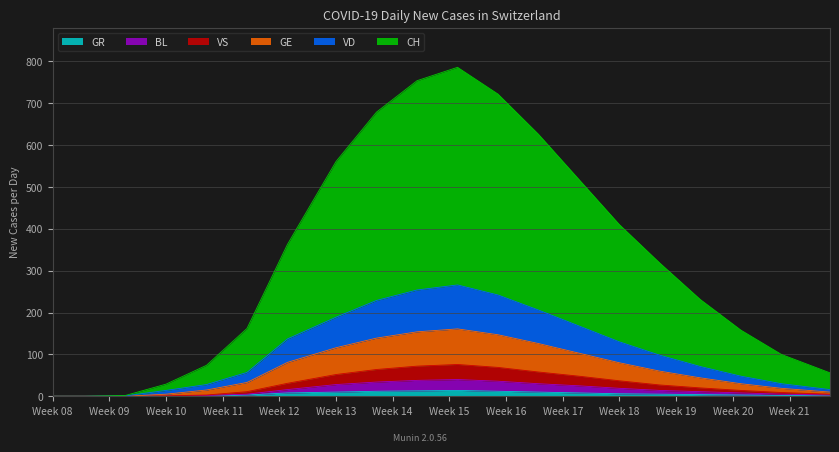

What is the difference between the maximum and second lowest values in the CH series?

786